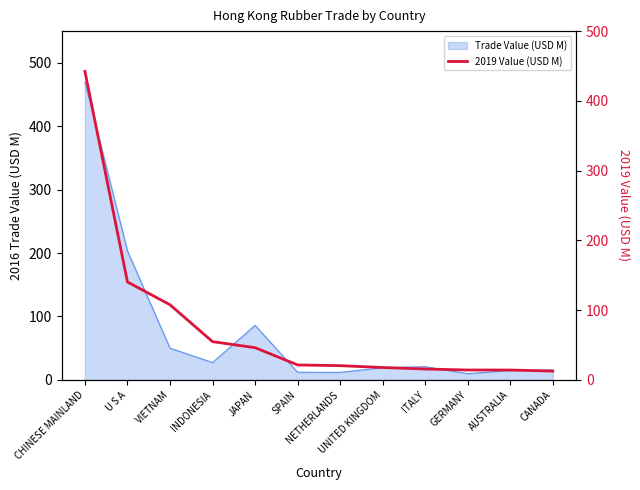

Where is the data nearest to the value 227?

U S A